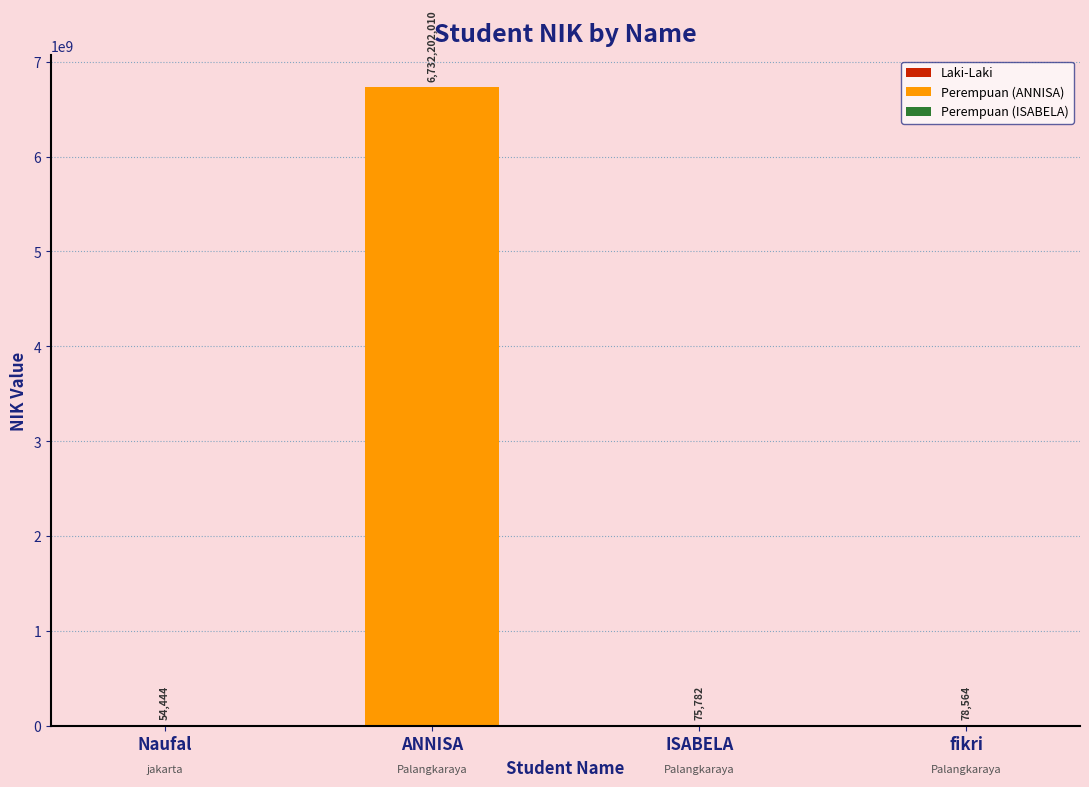

Reading right to left, what are all the values shown in this chart?

78564	75782	6732202010	54444